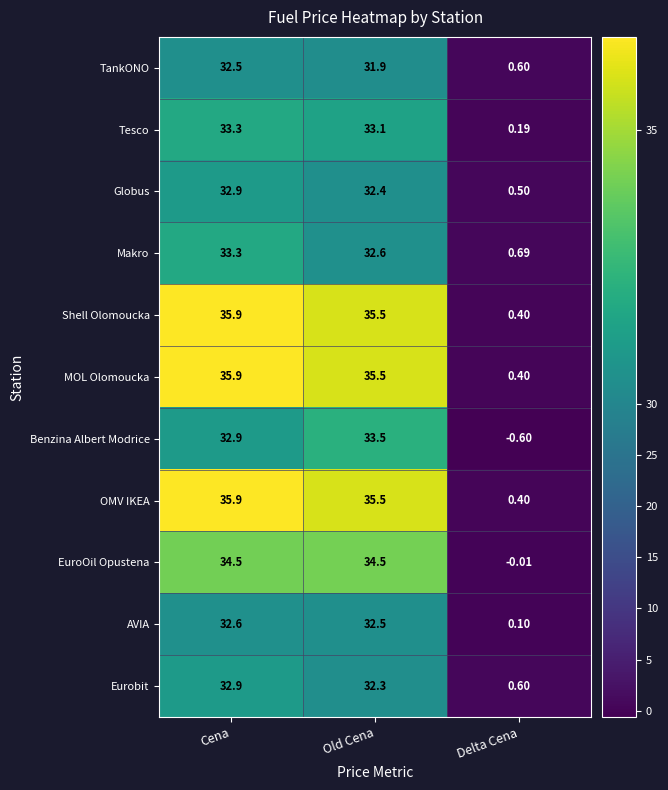

What is the total value across all series at Old Cena?

369.3